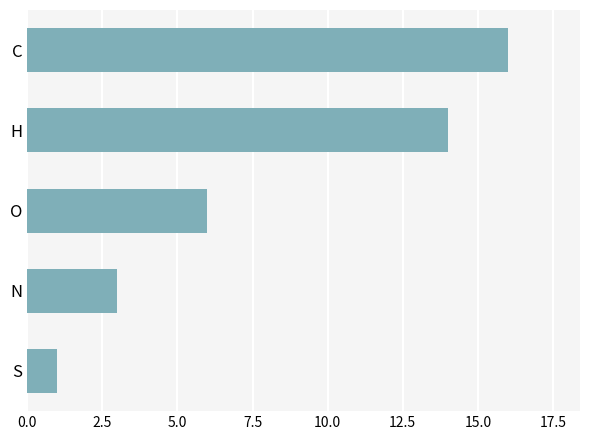

How many data points does each series have?

5